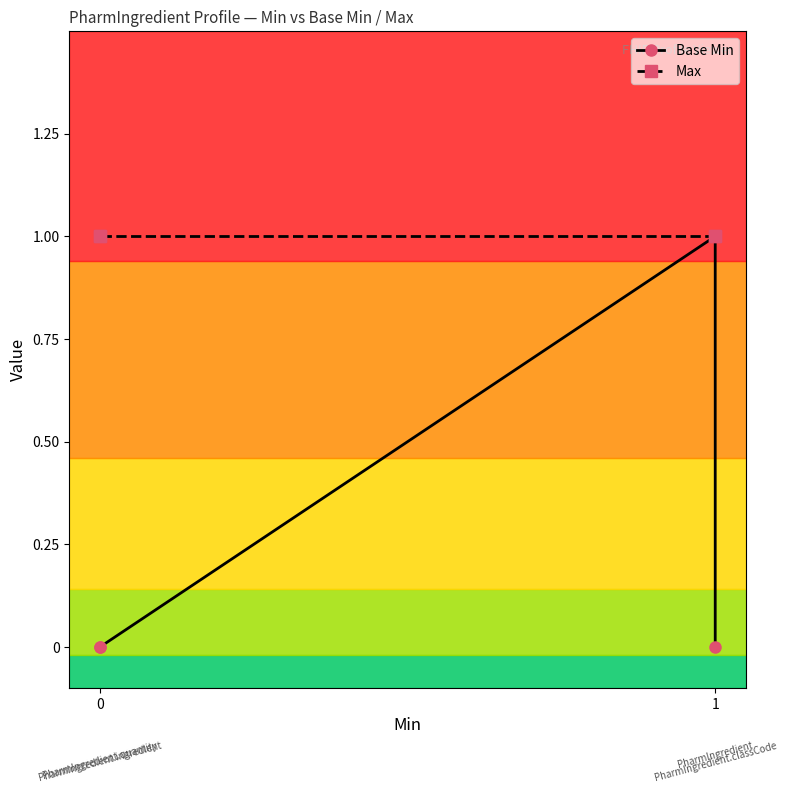

What is the maximum value for Base Min?

1